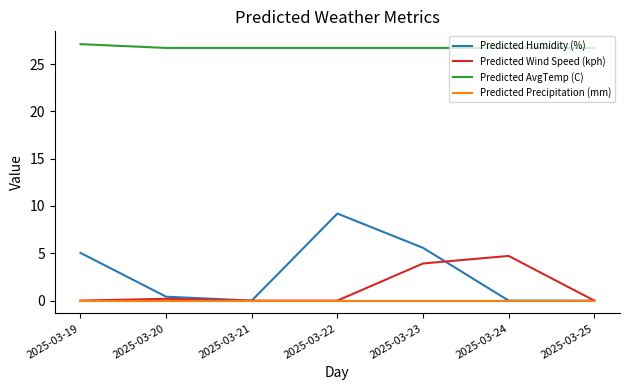

What is the difference between the Predicted Humidity (%) values at 2025-03-20 and 2025-03-21?

0.4